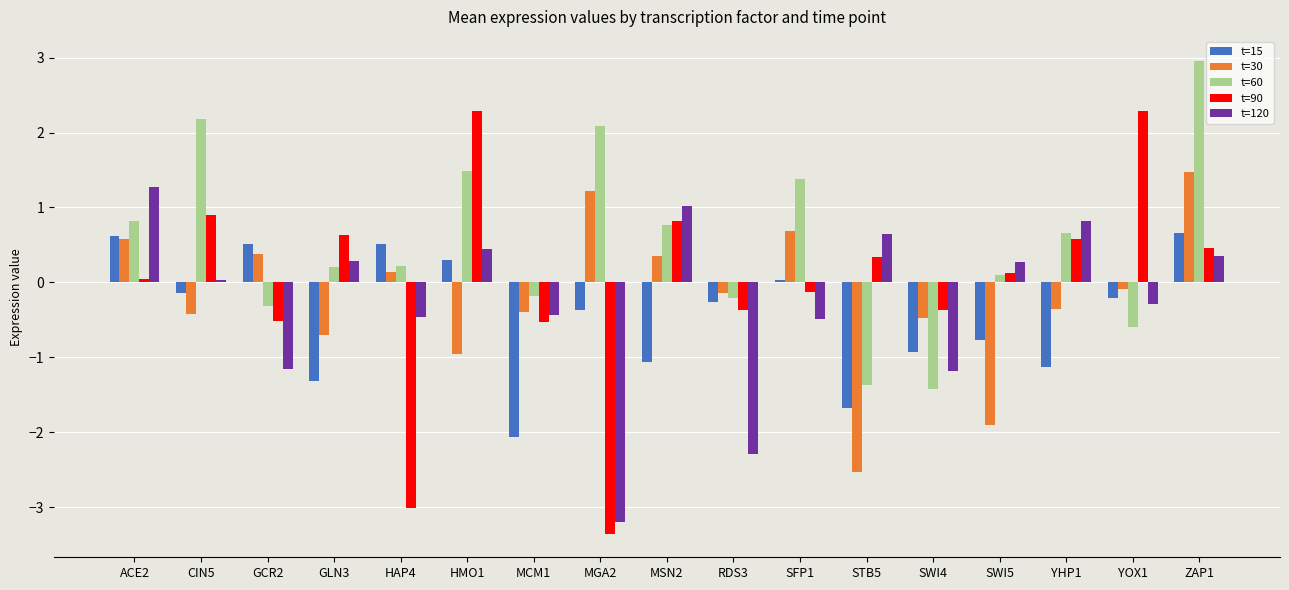

Rank the series at SWI4 from highest to lowest value.

t=90, t=30, t=15, t=120, t=60